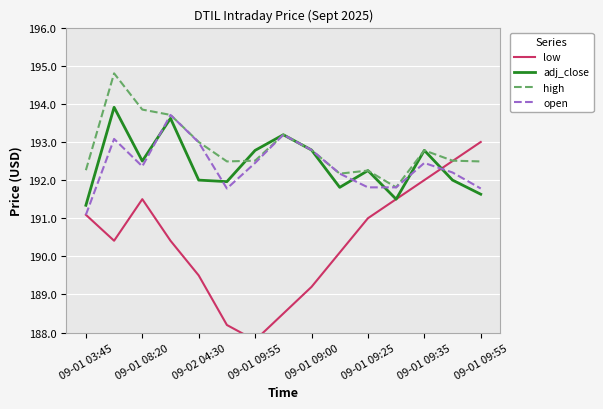

How many lines are shown in the chart?

4